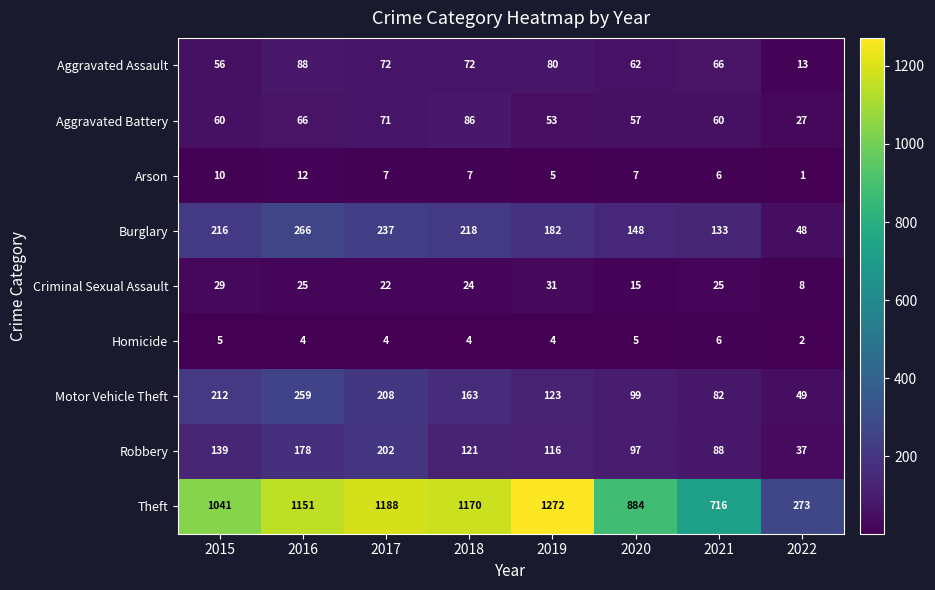

What is the sum of the Arson values at 2021 and 2016?

18